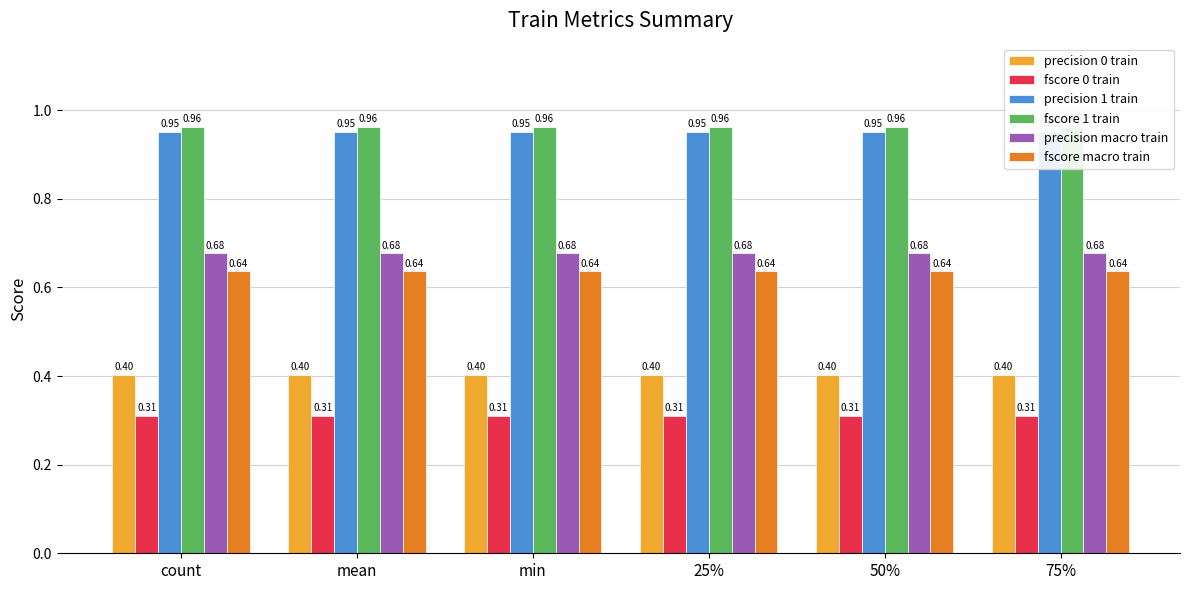

Reading left to right, what are all the values shown in this chart?

precision 0 train: 0.4	0.4	0.4	0.4	0.4	0.4
fscore 0 train: 0.3	0.3	0.3	0.3	0.3	0.3
precision 1 train: 1.0	1.0	1.0	1.0	1.0	1.0
fscore 1 train: 1.0	1.0	1.0	1.0	1.0	1.0
precision macro train: 0.7	0.7	0.7	0.7	0.7	0.7
fscore macro train: 0.6	0.6	0.6	0.6	0.6	0.6